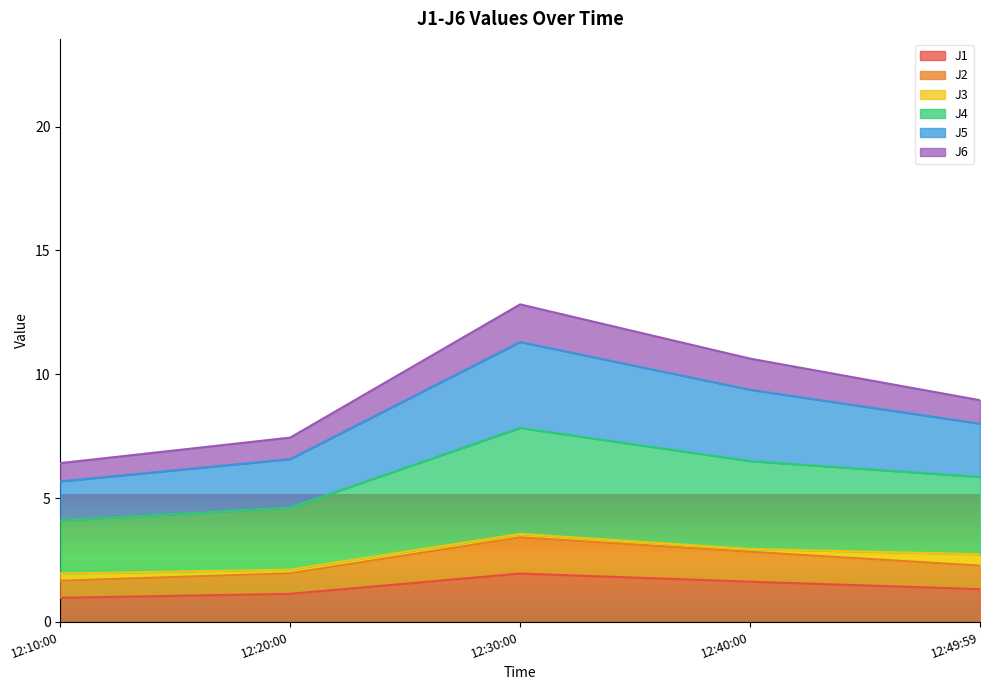

What is the lowest value of the J1 series?

1.0